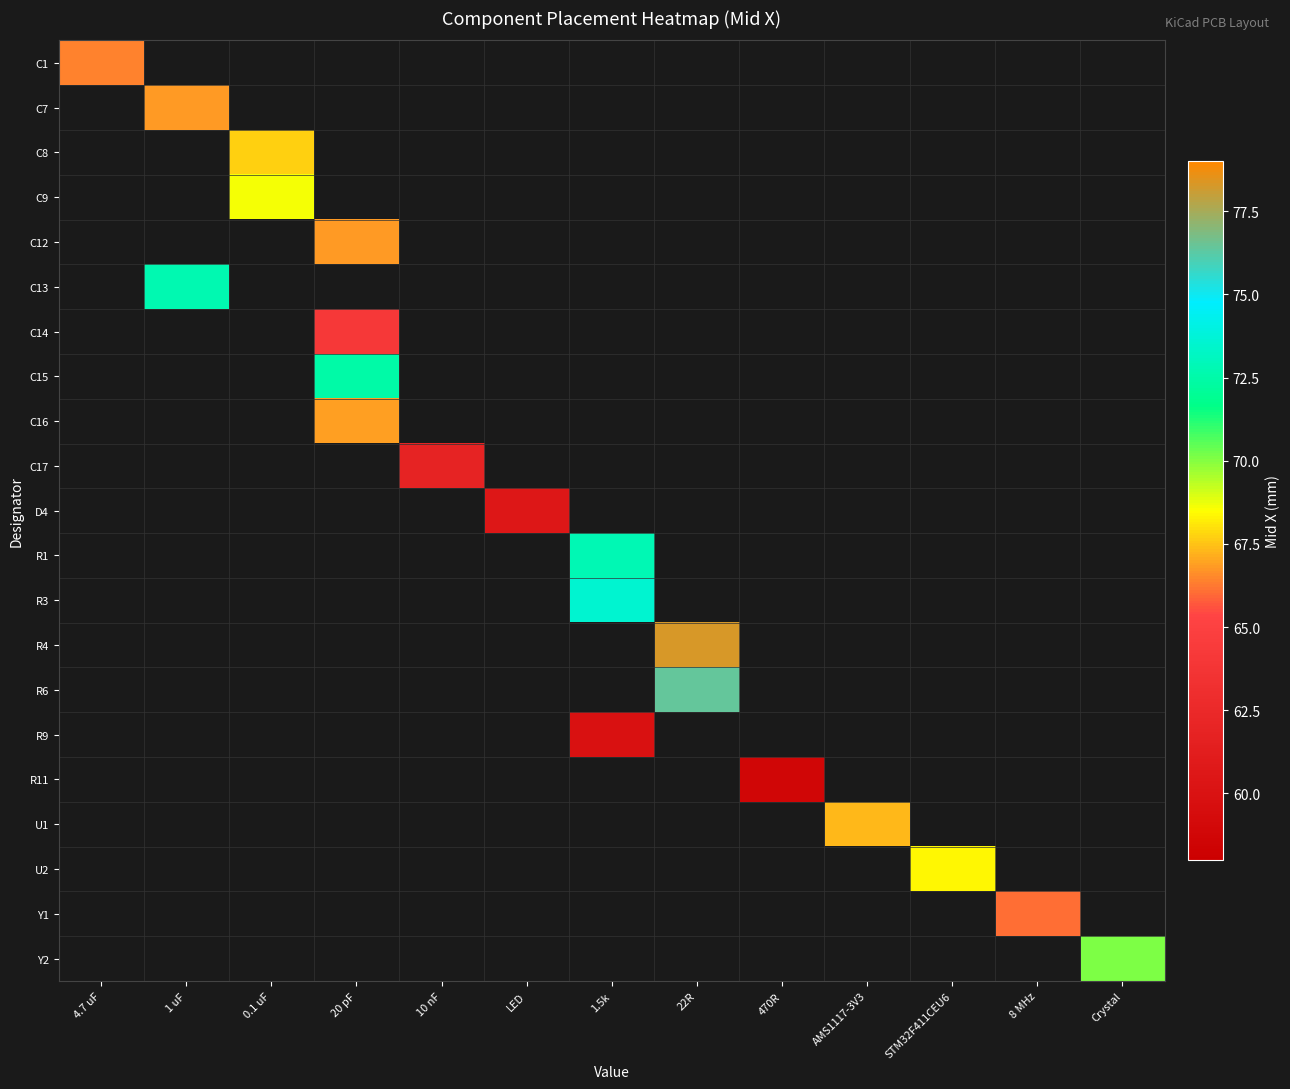

How many distinct data groups are displayed?

21